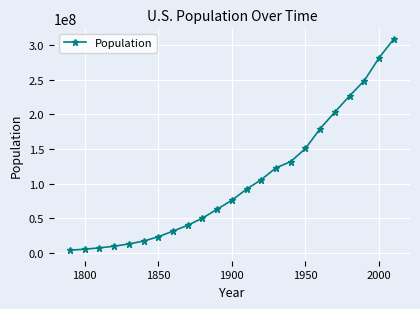

What is the value of the 7th point from the left?

23191876